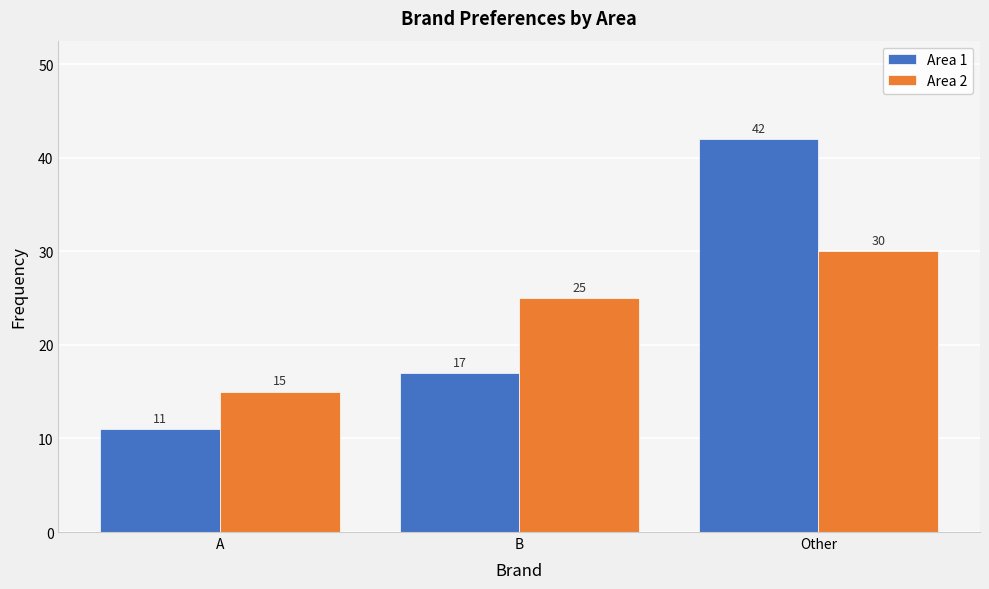

Reading left to right, list all the values displayed in this chart.

Area 1: 11	17	42
Area 2: 15	25	30